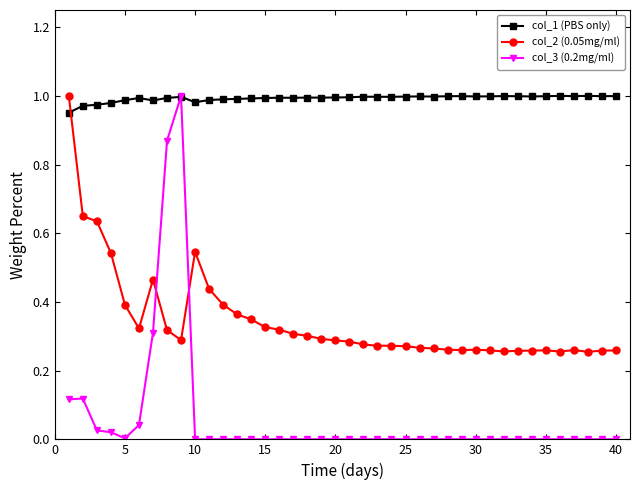

Does the chart have visible grid lines?

No